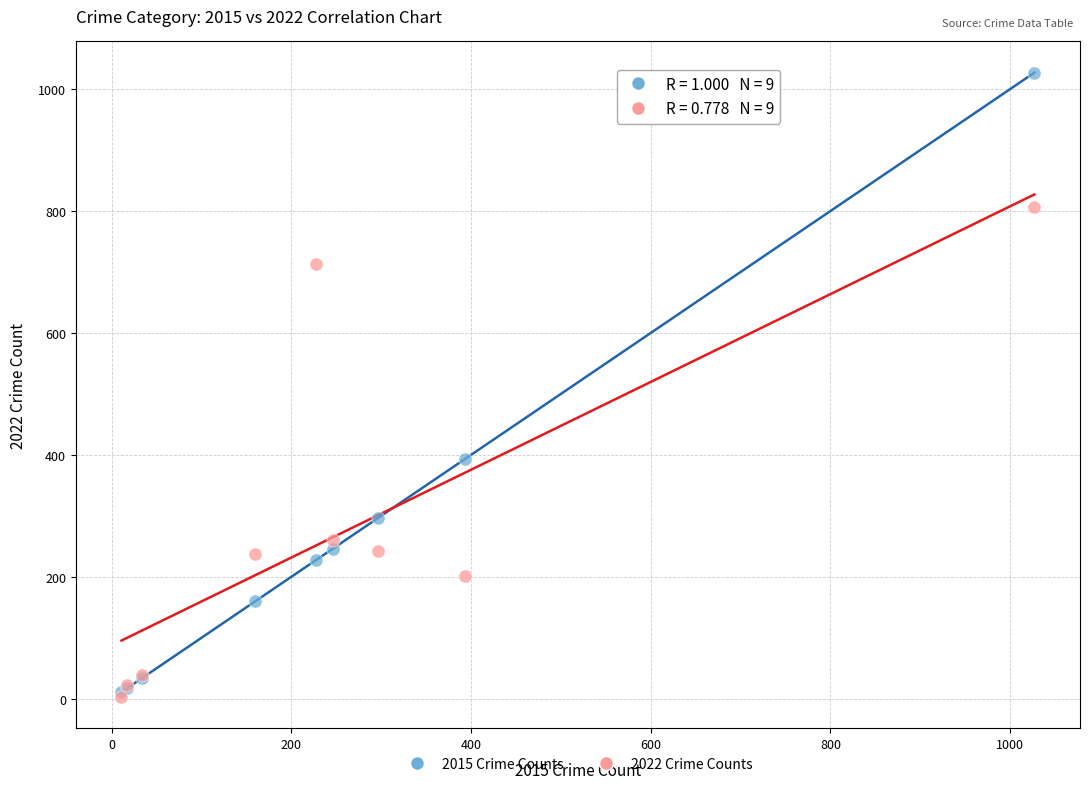

Across all series, what Y value is closest to 515?

393